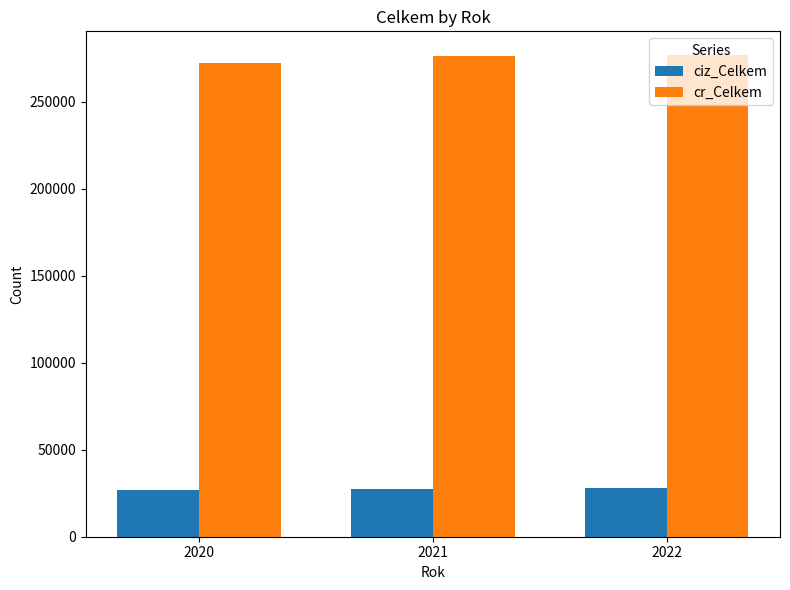

At how many categories does at least one series exceed 122244?

3